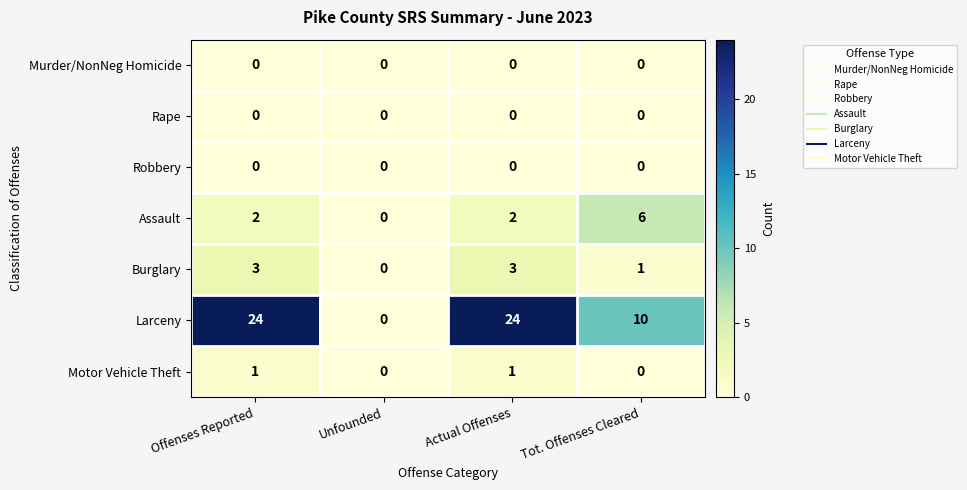

Reading right to left, extract all data points from this chart.

Murder/NonNeg Homicide: Tot. Offenses Cleared=0	Actual Offenses=0	Unfounded=0	Offenses Reported=0
Rape: Tot. Offenses Cleared=0	Actual Offenses=0	Unfounded=0	Offenses Reported=0
Robbery: Tot. Offenses Cleared=0	Actual Offenses=0	Unfounded=0	Offenses Reported=0
Assault: Tot. Offenses Cleared=6	Actual Offenses=2	Unfounded=0	Offenses Reported=2
Burglary: Tot. Offenses Cleared=1	Actual Offenses=3	Unfounded=0	Offenses Reported=3
Larceny: Tot. Offenses Cleared=10	Actual Offenses=24	Unfounded=0	Offenses Reported=24
Motor Vehicle Theft: Tot. Offenses Cleared=0	Actual Offenses=1	Unfounded=0	Offenses Reported=1